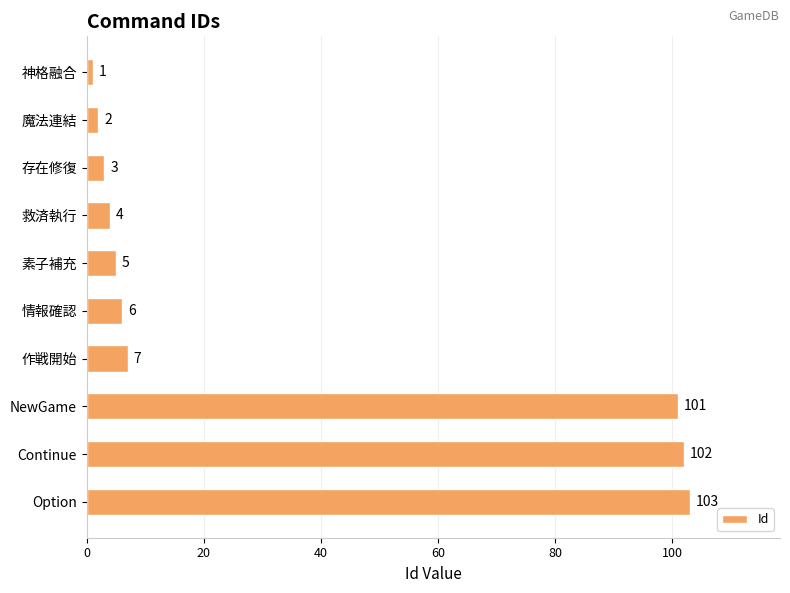

How many bars are there in total?

10